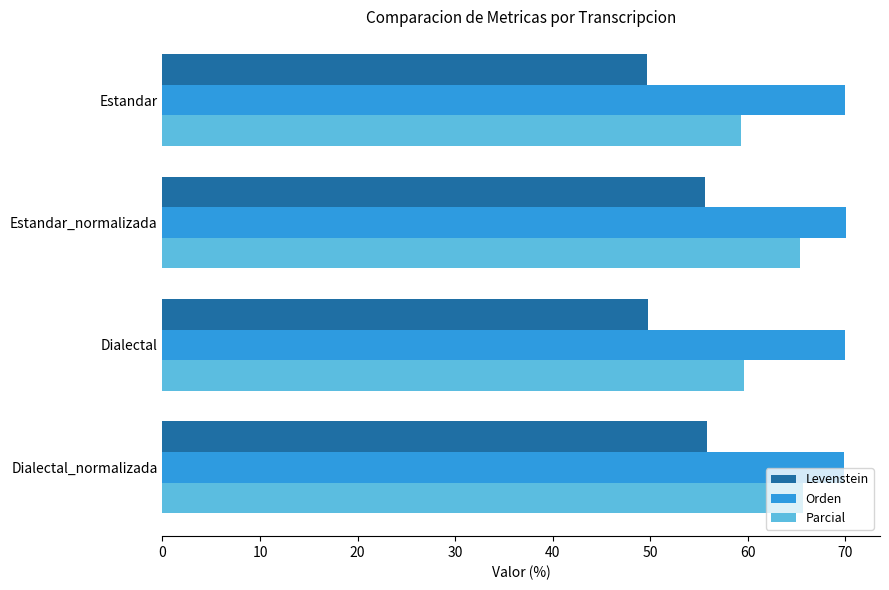

What is the average value of the Orden series?

70.0